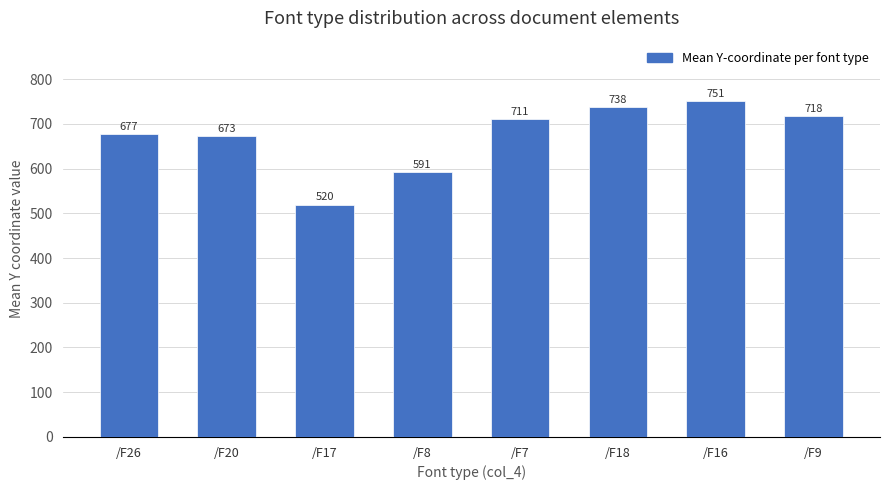

The chart shows a value of 869.8 at /F17. True or false?

False